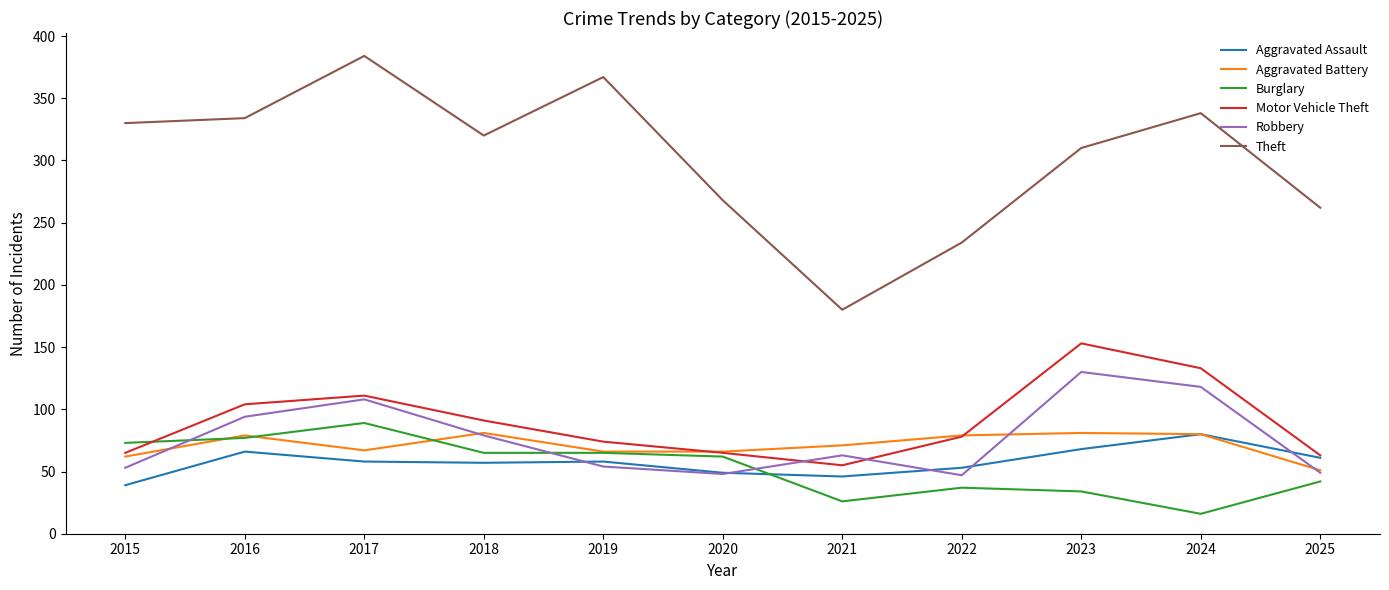

Is it true that Theft equals 262 at 2025?

True